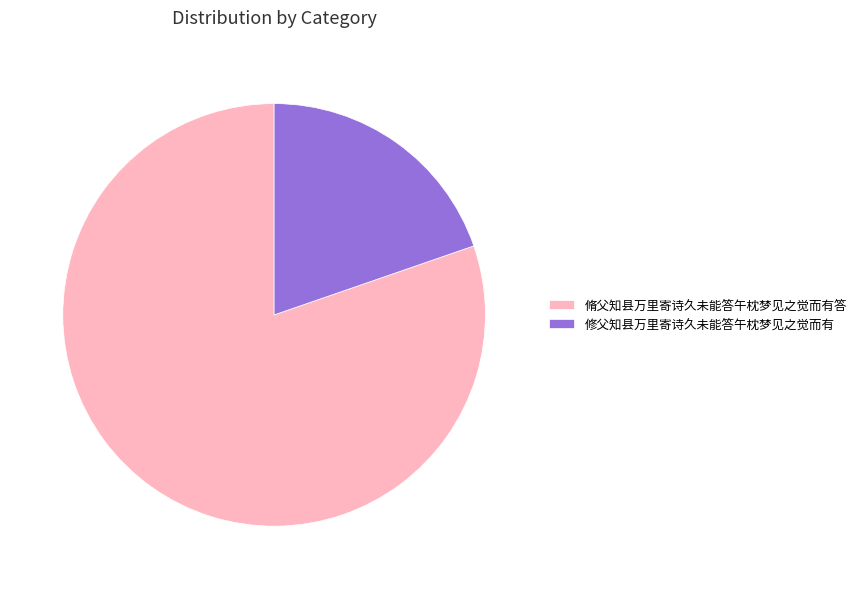

Do 修父知县万里寄诗久未能答午枕梦见之觉而有 and 脩父知县万里寄诗久未能答午枕梦见之觉而有答 together represent more than half of the pie?

Yes